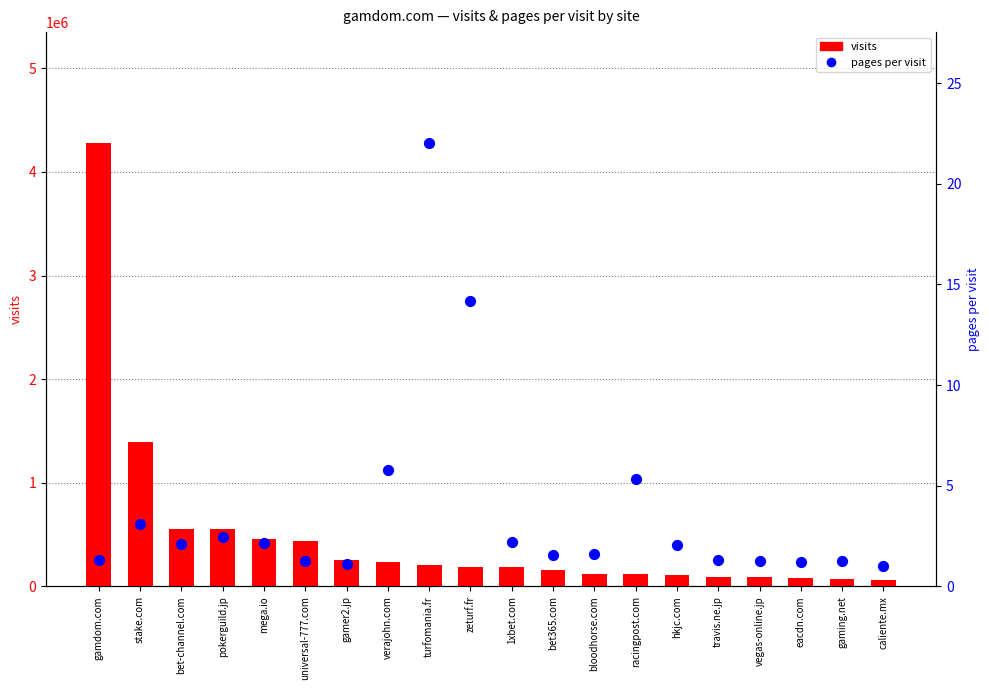

At how many categories does at least one series exceed 2838585?

1